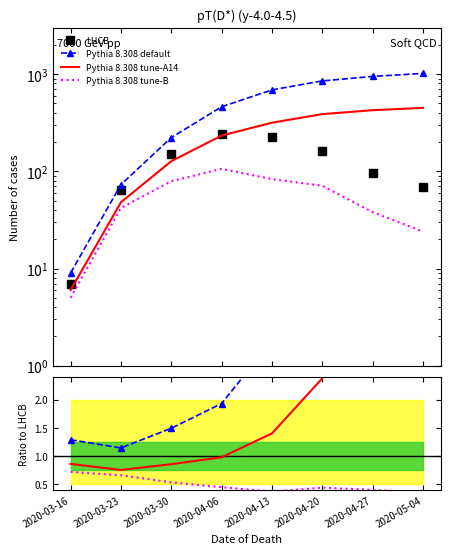

What is the label of the 7th point from the left?

2020-04-27